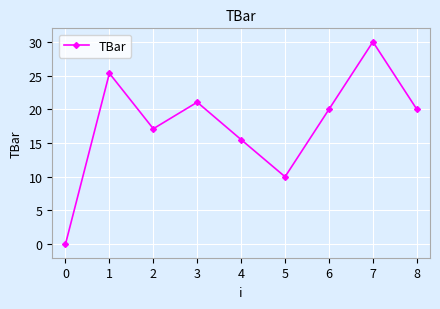

How many data points are less than 20?

4